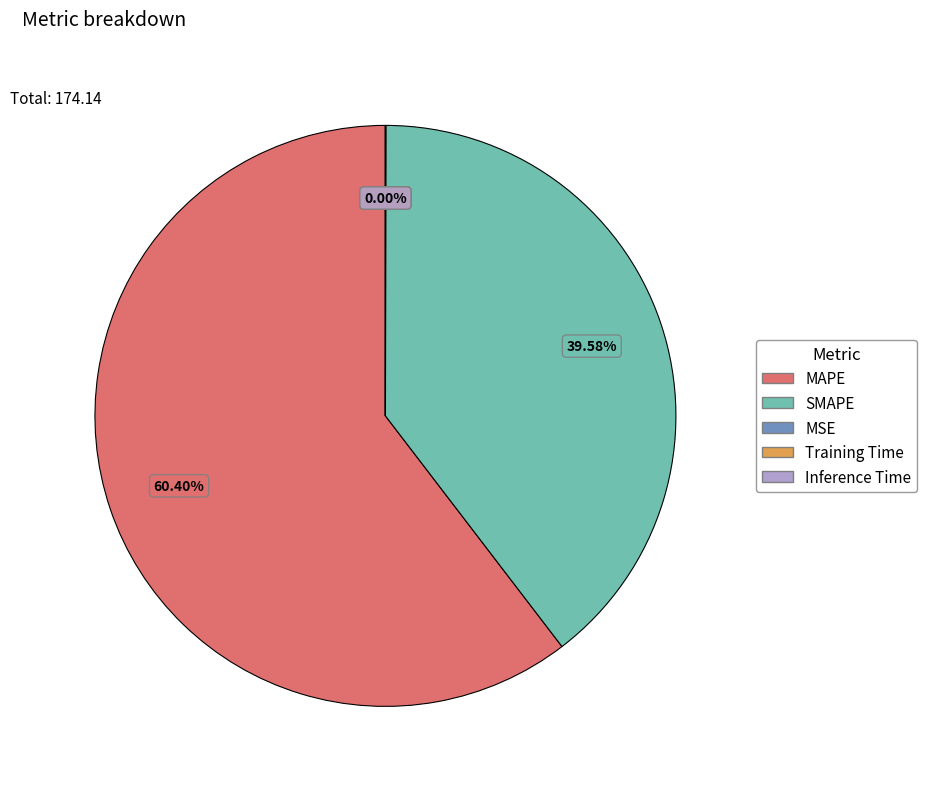

To the nearest percent, what is the difference between the SMAPE and MAPE slice percentages?

21%